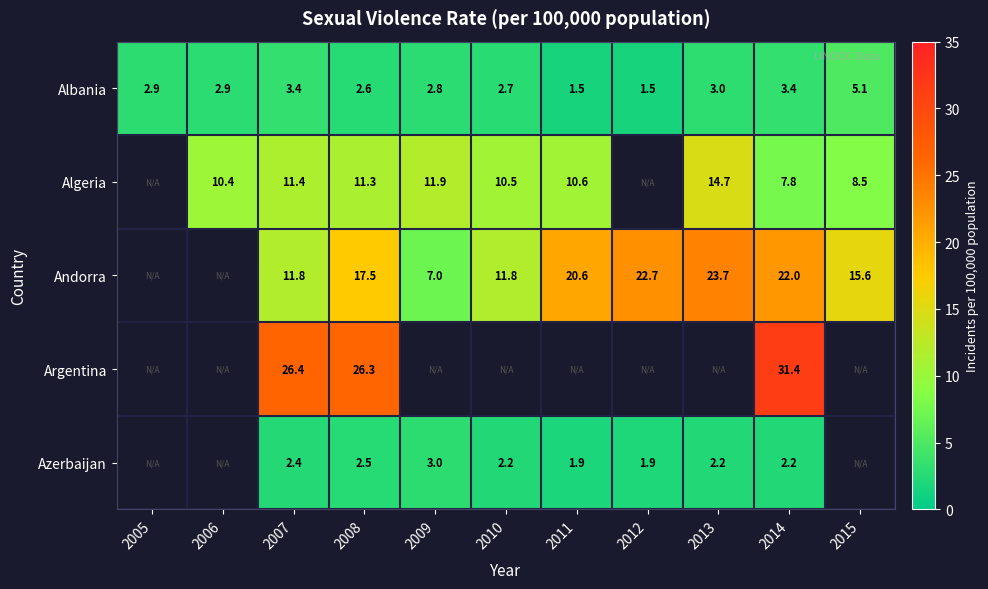

Is the value of Algeria at 2008 greater than the value of Argentina at 2008?

No